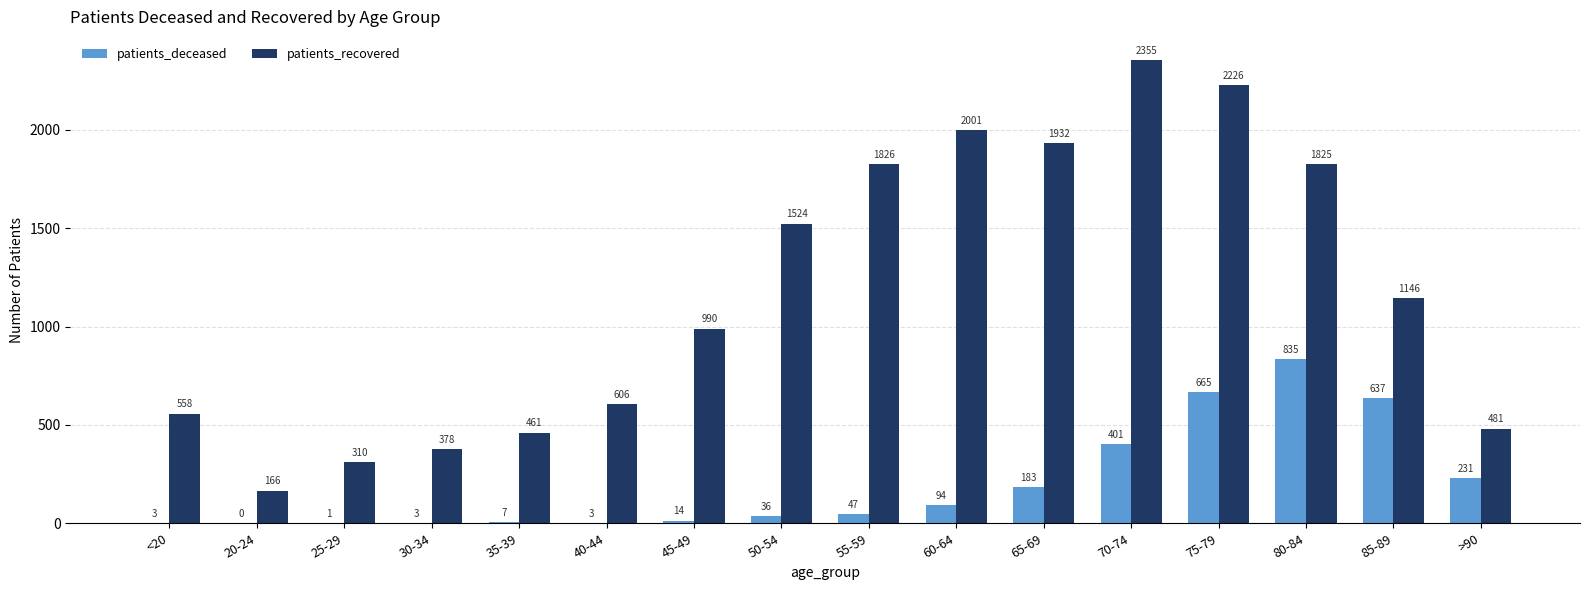

How many series are shown in this chart?

2